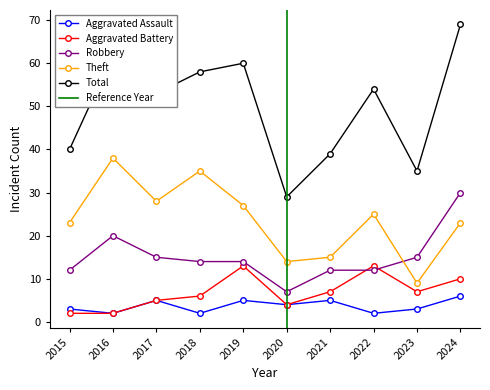

Between 2018 and 2019, which is larger?

2019